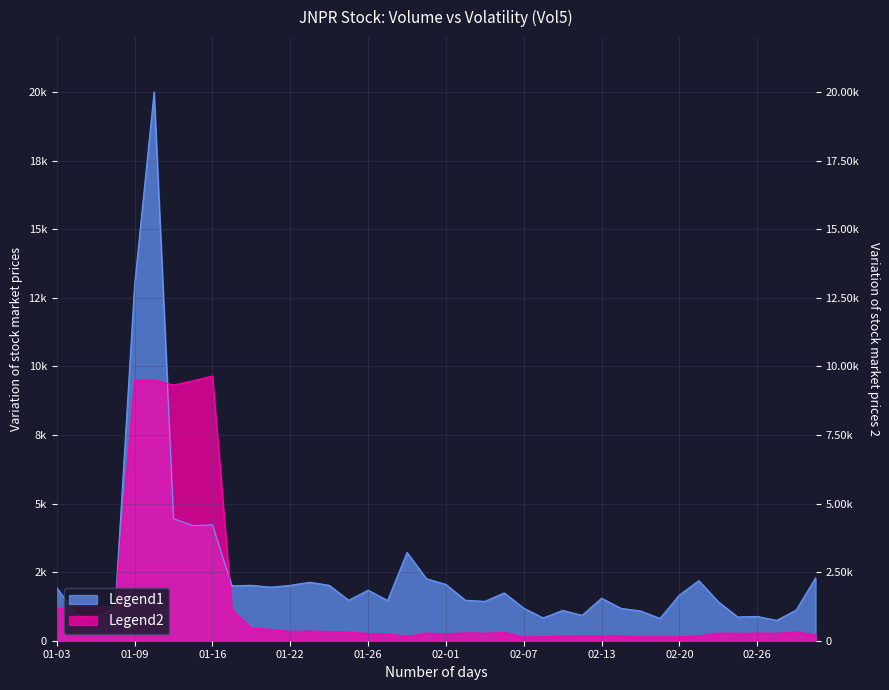

What is the lowest value of the Vol5_JNPR_L01d series?

0.1